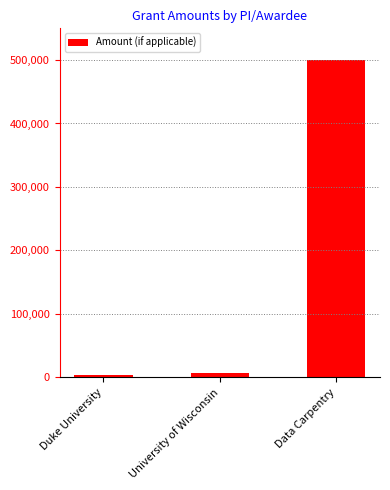

What is the smallest value displayed?

4301.4